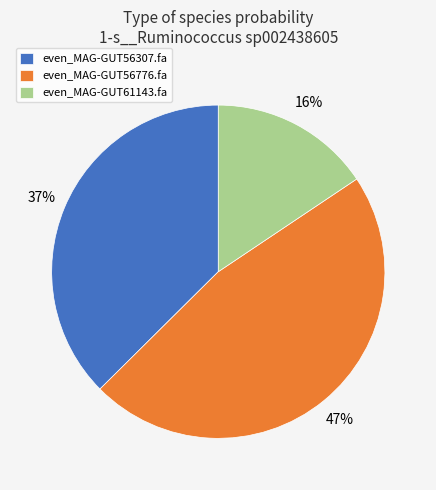

How many slices are in this pie chart?

3